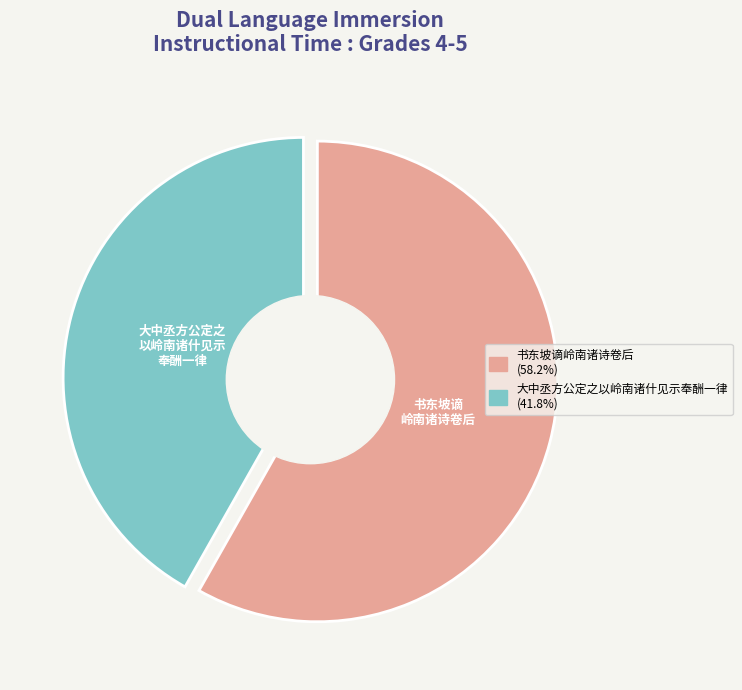

To the nearest percent, what percentage of the pie is 书东坡谪岭南诸诗卷后?

58%